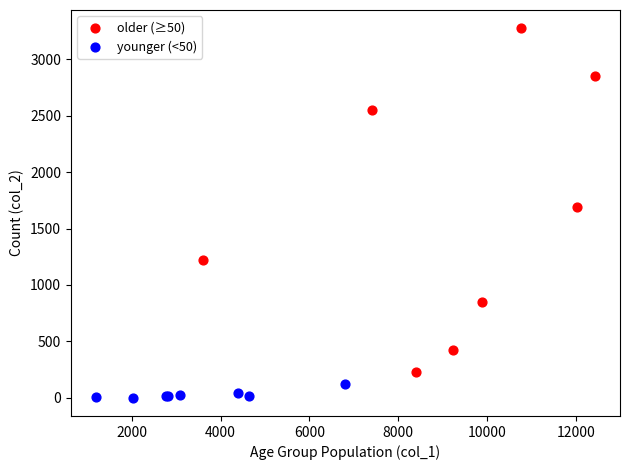

Which series reaches the maximum Y coordinate?

older (≥50)